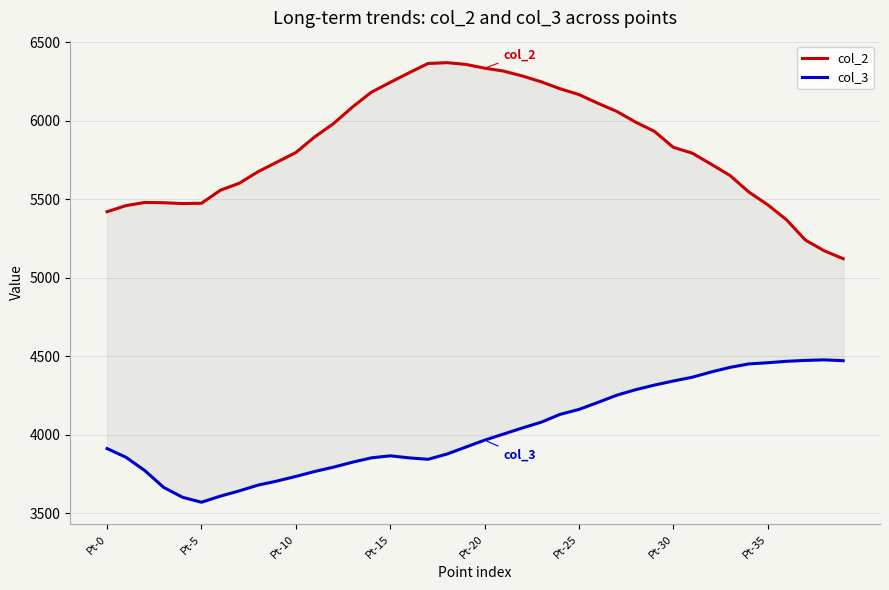

What are all the series names shown in the legend?

col_2, col_3